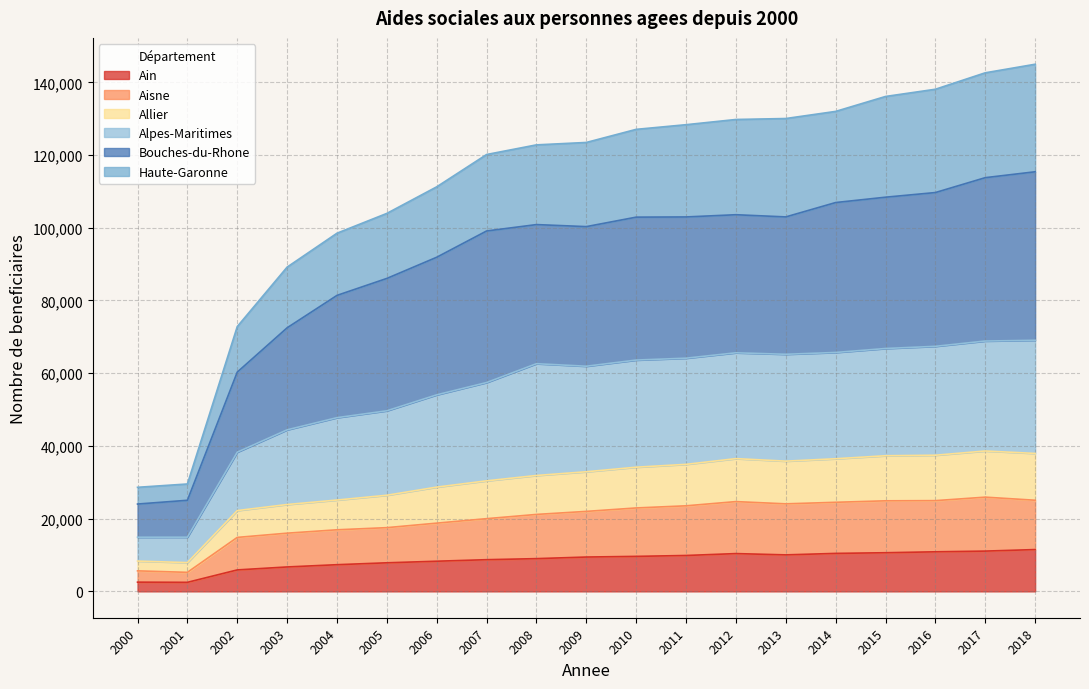

What is the highest value of the Ain series?

11498